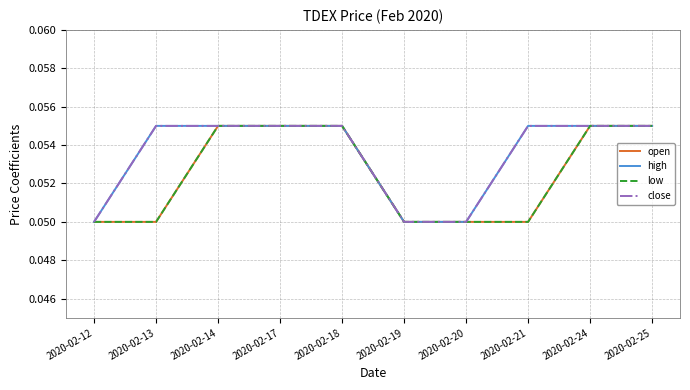

At which category is the sum across all series the highest?

2020-02-14